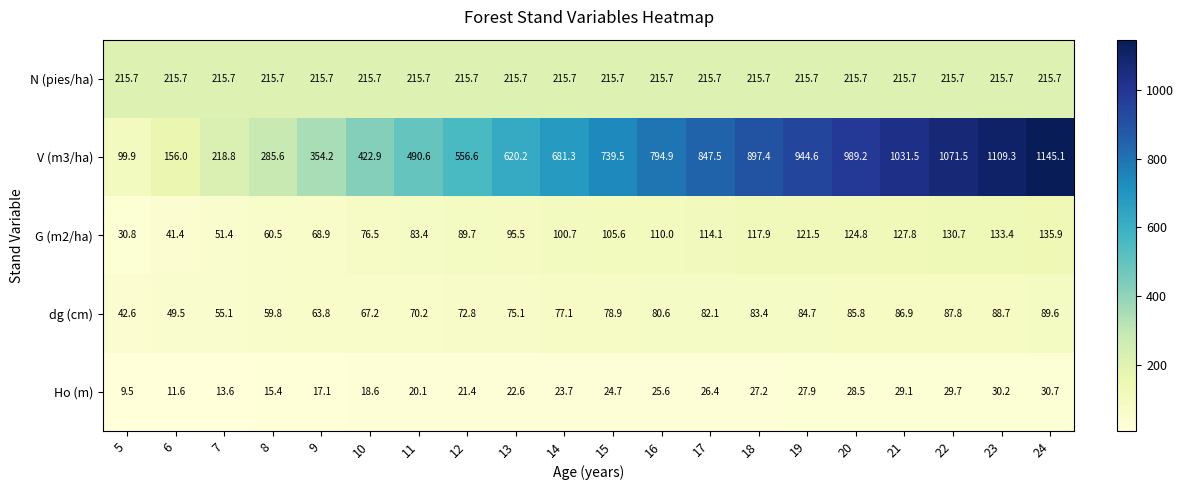

At which category does the chart reach its minimum across all series?

5